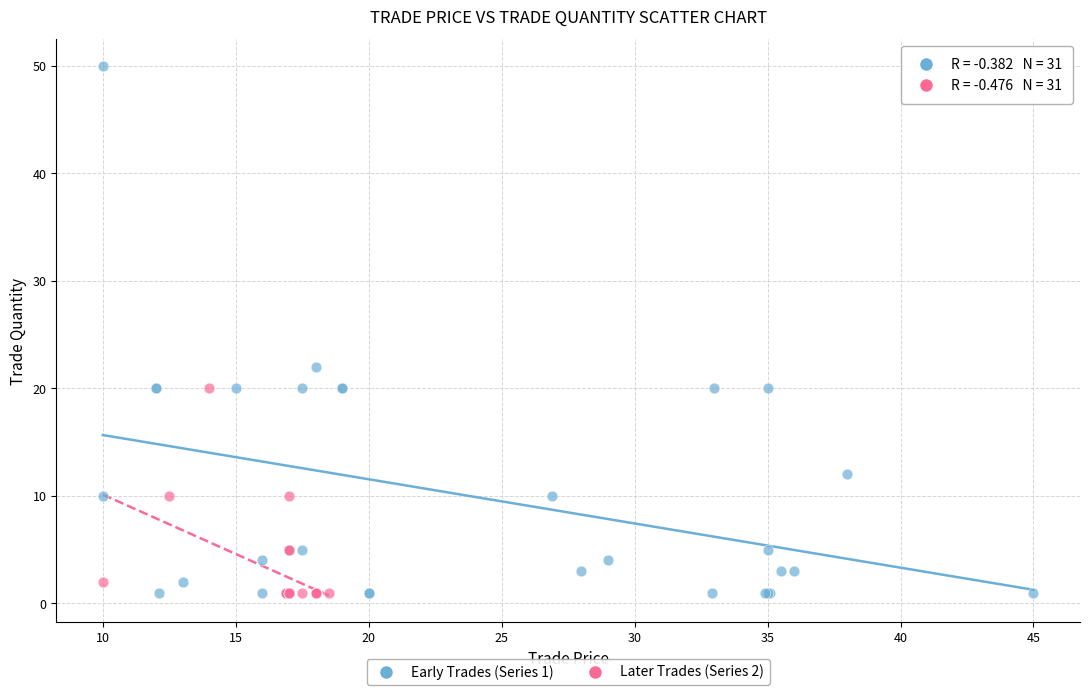

Which series has the widest spread of Y values?

Early Trades (Series 1)